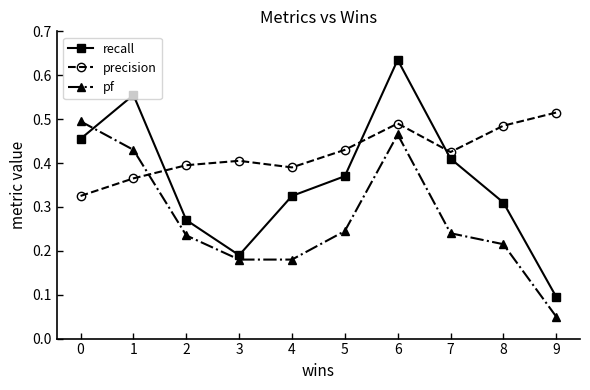

Which label corresponds to the largest value in the chart?

6